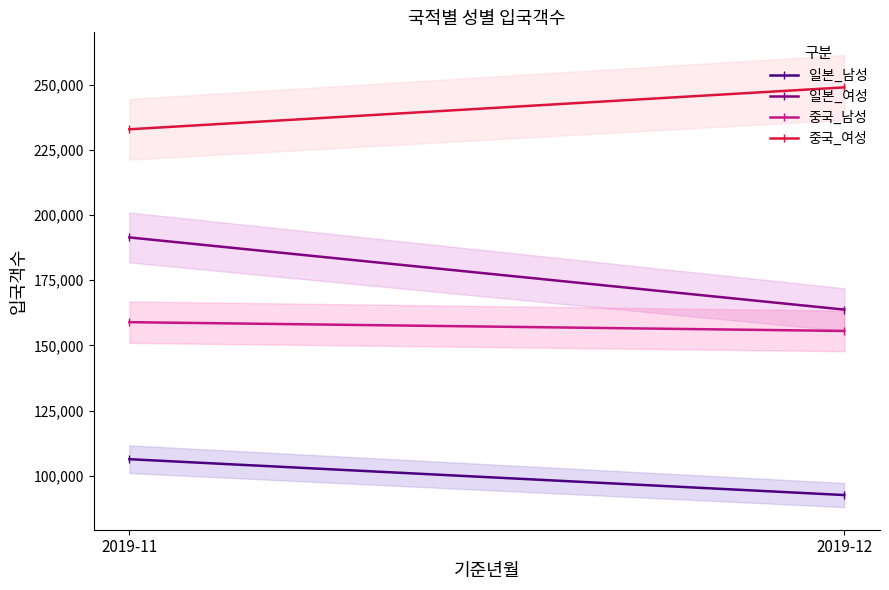

Reading left to right, extract all data points from this chart.

일본_남성: 2019-11=106320	2019-12=92556
일본_여성: 2019-11=191436	2019-12=163737
중국_남성: 2019-11=158912	2019-12=155540
중국_여성: 2019-11=232943	2019-12=249023